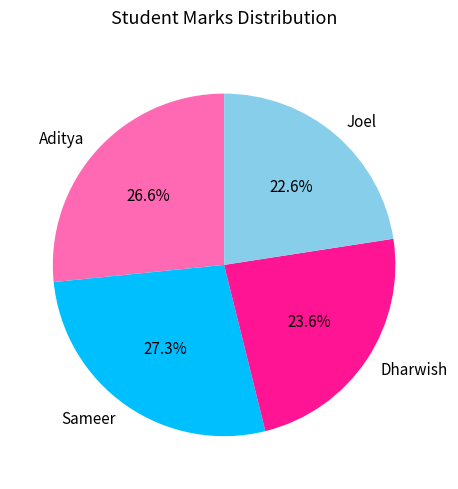

The Aditya slice represents 27% of the pie. True or false?

True